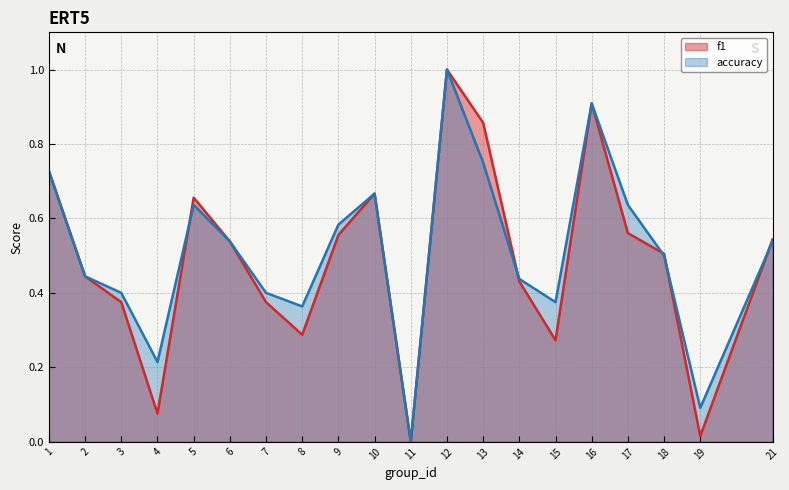

What is the value of the f1 point at the 4th from the left?

0.1